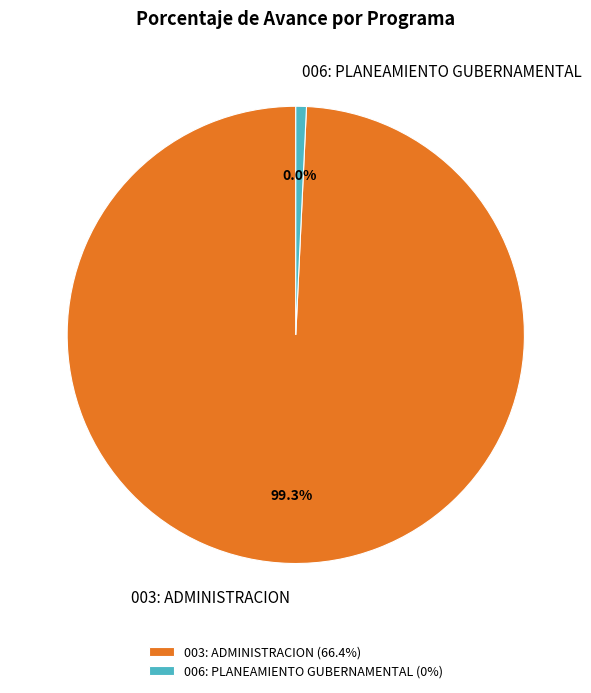

Which slice is the largest?

003: ADMINISTRACION